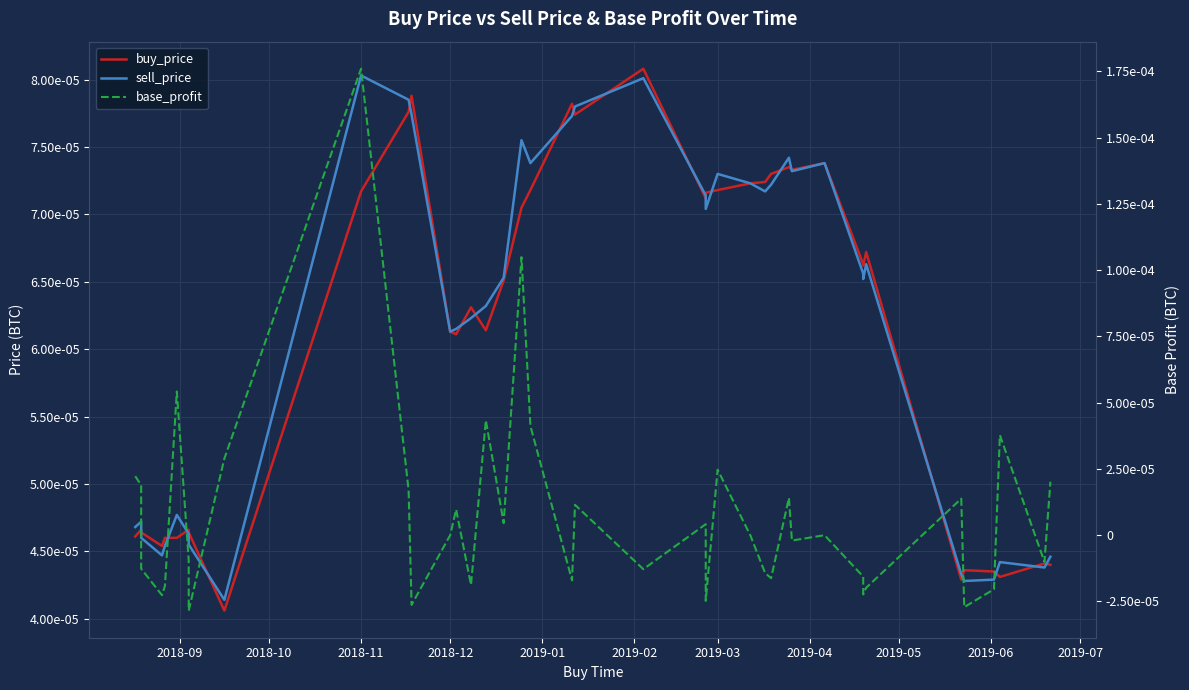

Rank the series at 2019-03 from lowest to highest value.

base_profit, sell_price, buy_price